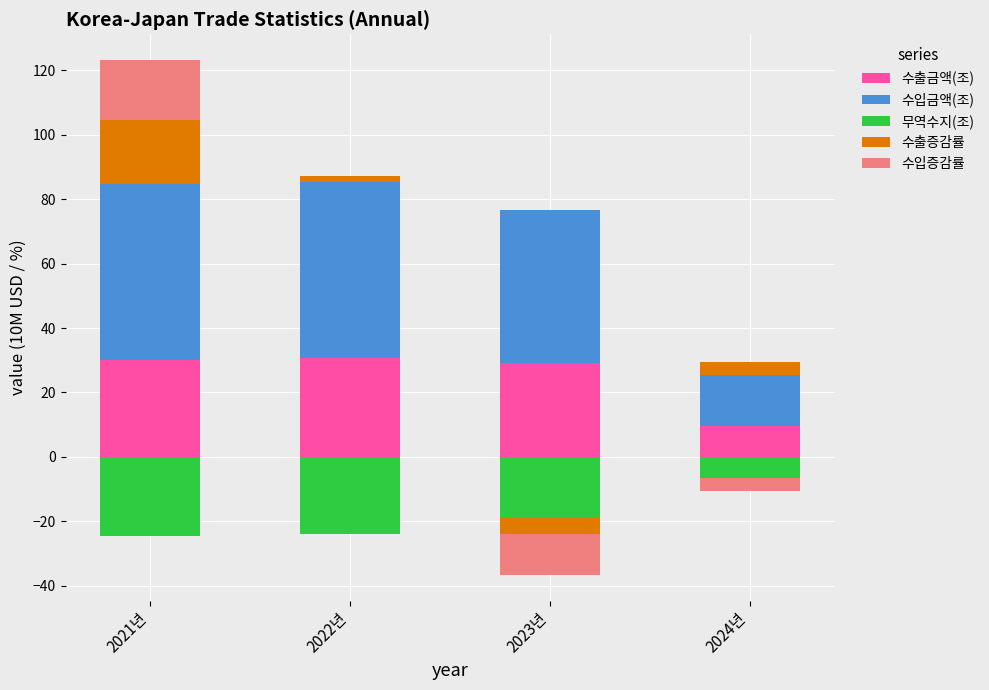

What is the value of the 수출금액(조) bar at the 2nd from the left?

30.6